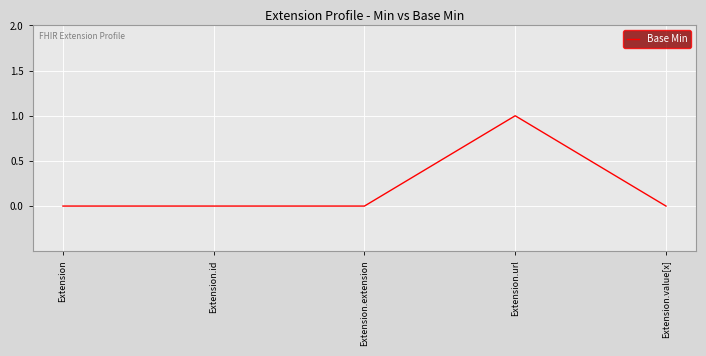

What is the change in value from Extension to Extension.url?

+1